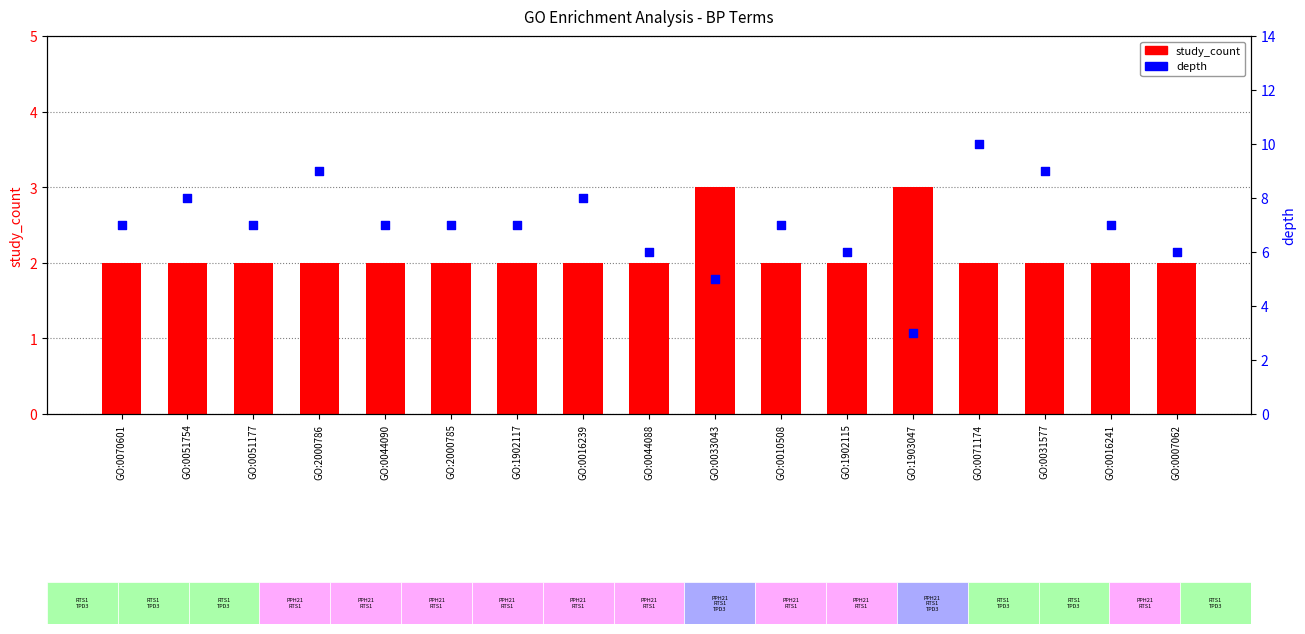

At how many categories does at least one series exceed 9?

1